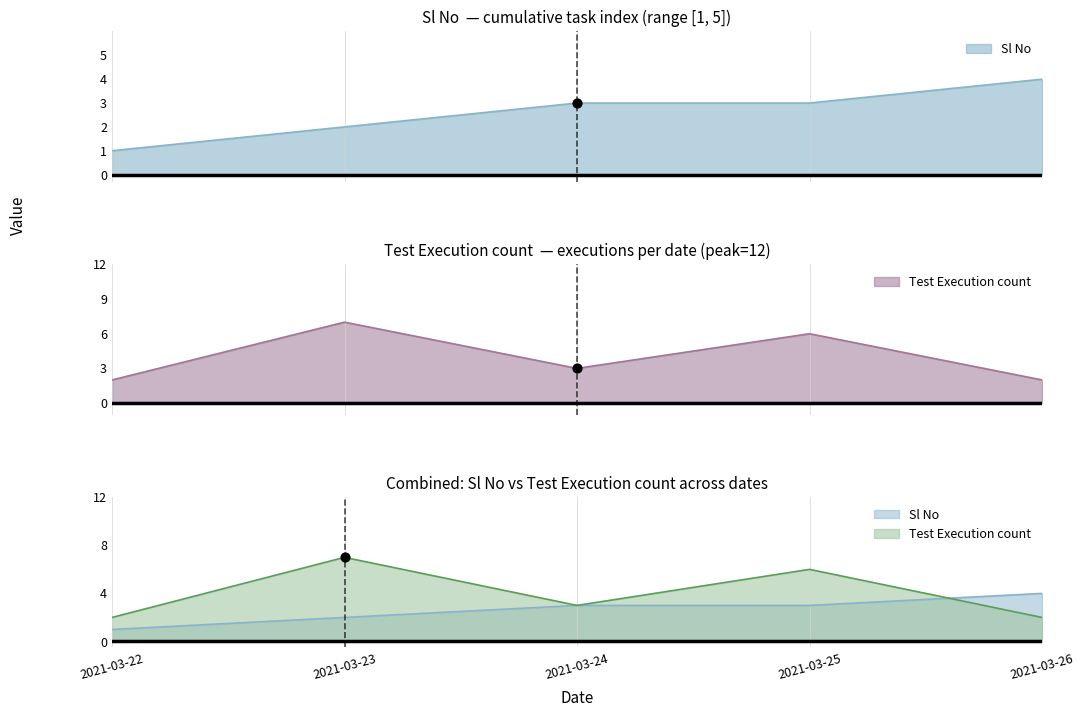

At how many categories does at least one series exceed 0?

5